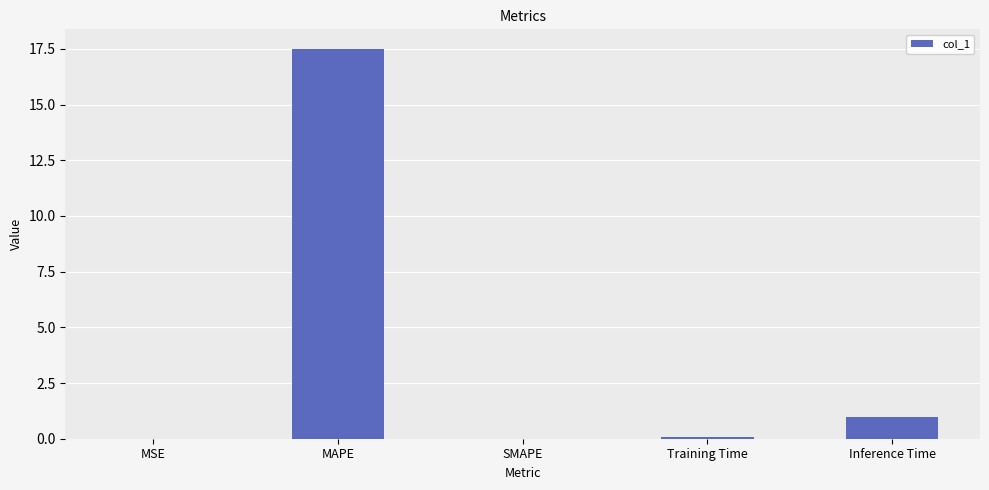

What is the sum of the values at Inference Time and SMAPE?

1.0